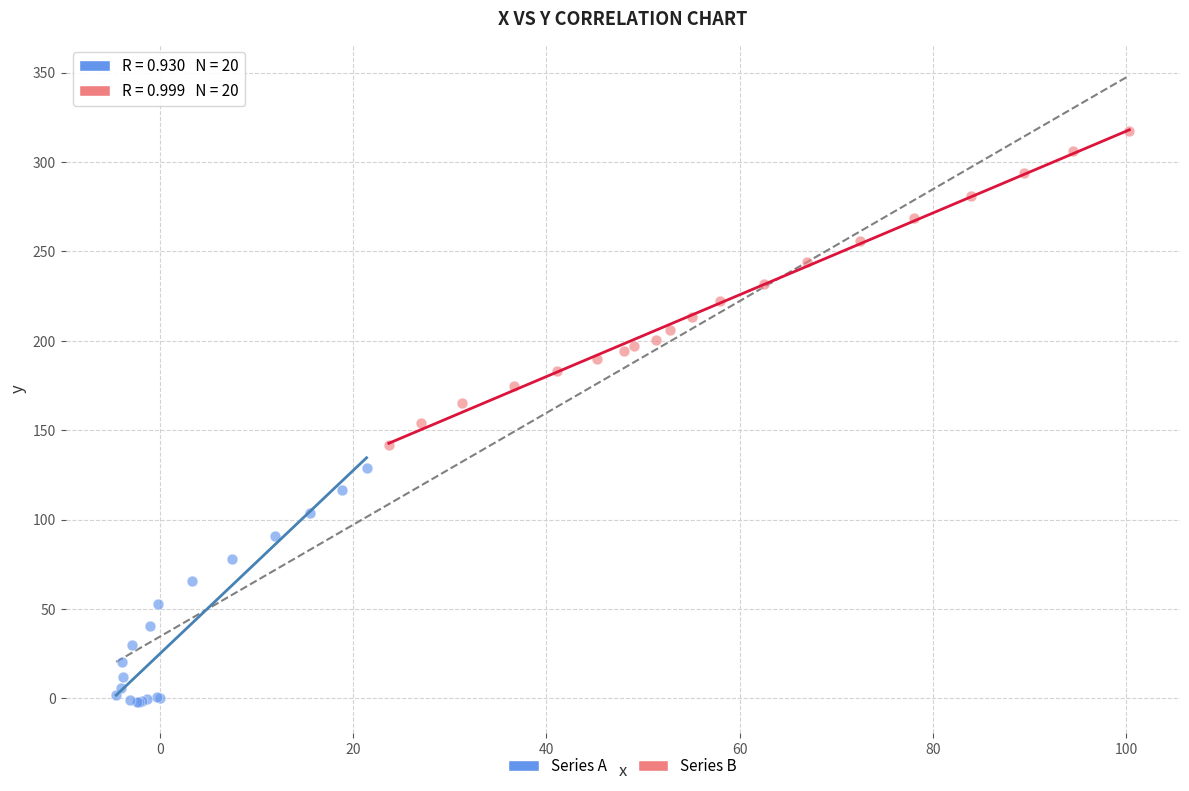

Which series contains the lowest Y value?

Series A